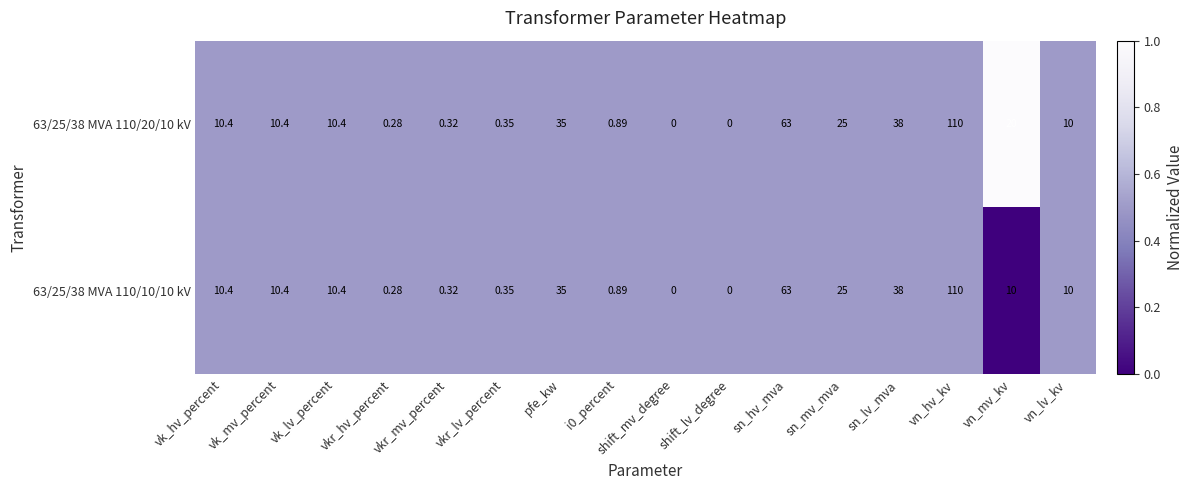

Is the value of 63/25/38 MVA 110/10/10 kV at vk_lv_percent greater than the value of 63/25/38 MVA 110/20/10 kV at shift_mv_degree?

Yes